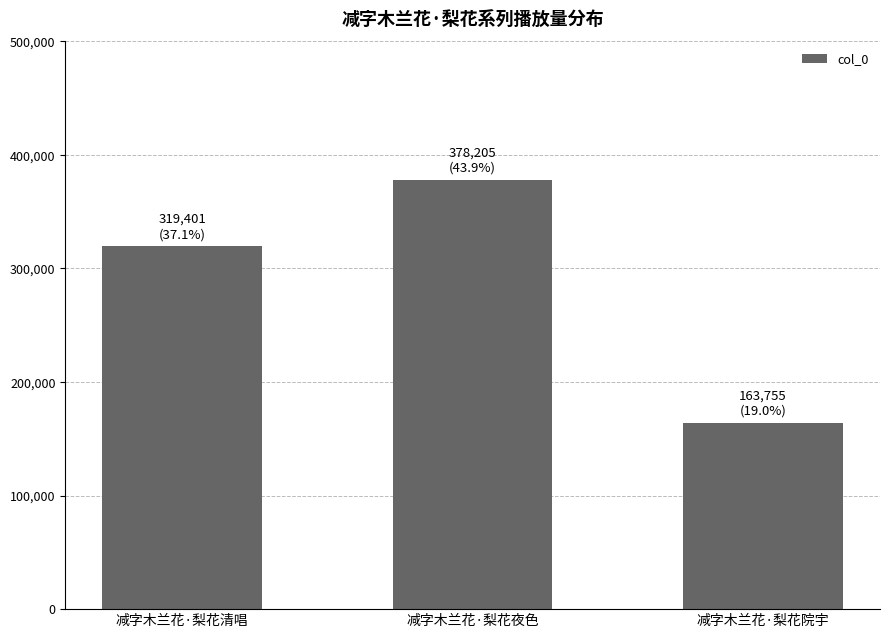

What is the maximum value shown in the chart?

378205